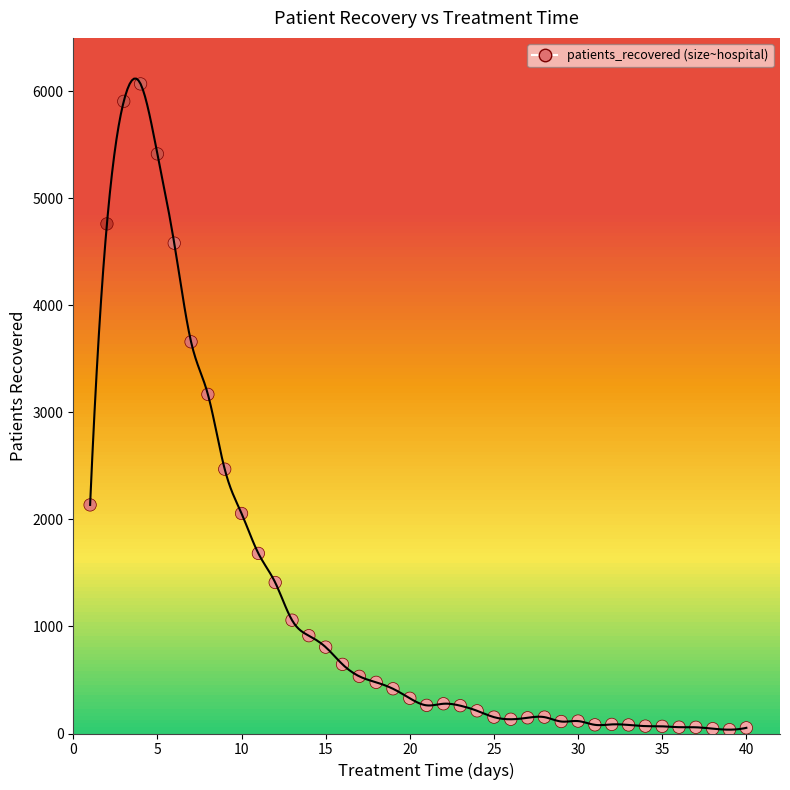

What Y value in the scatter plot is closest to 3053?

3169